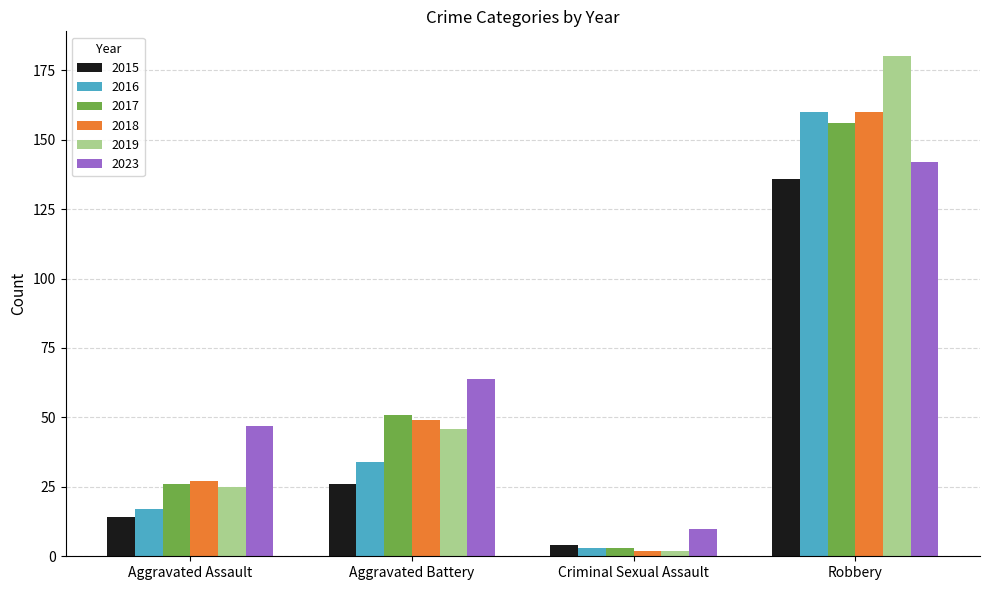

Which series has the largest range (max minus min)?

2019